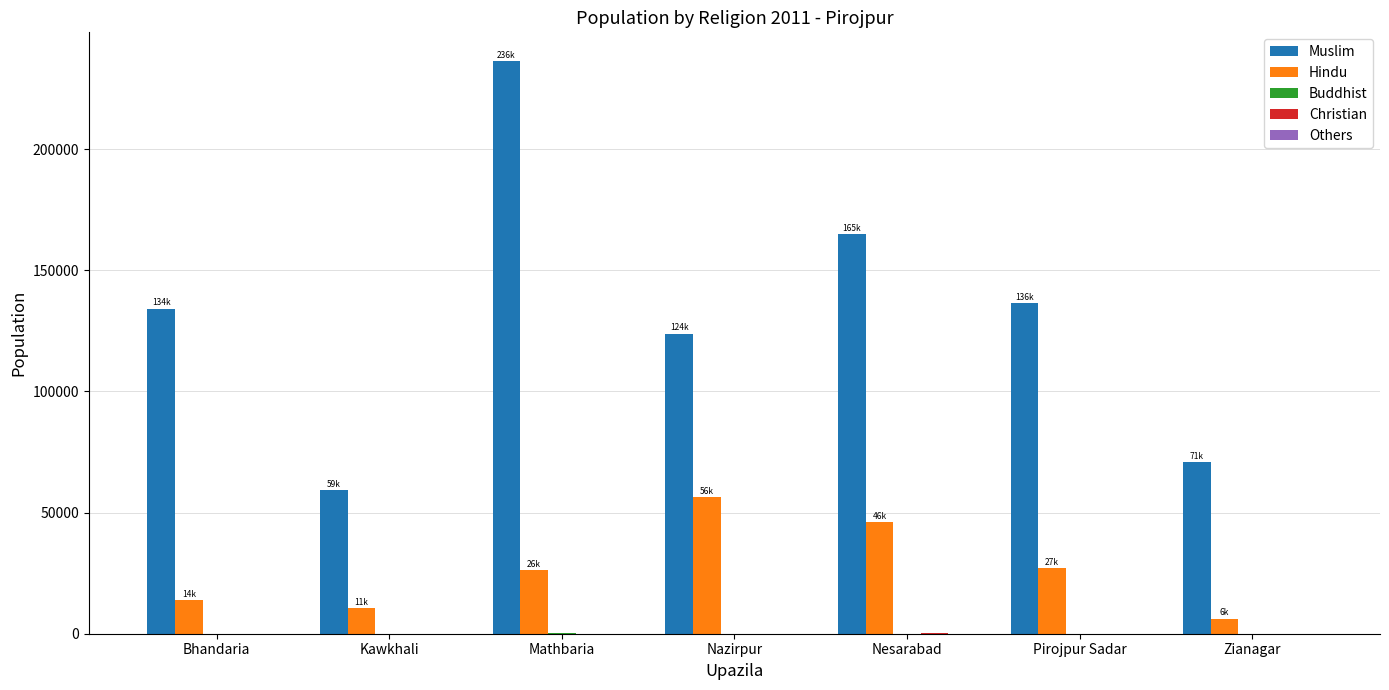

What is the spread (max minus min) of values at Nazirpur?

123882